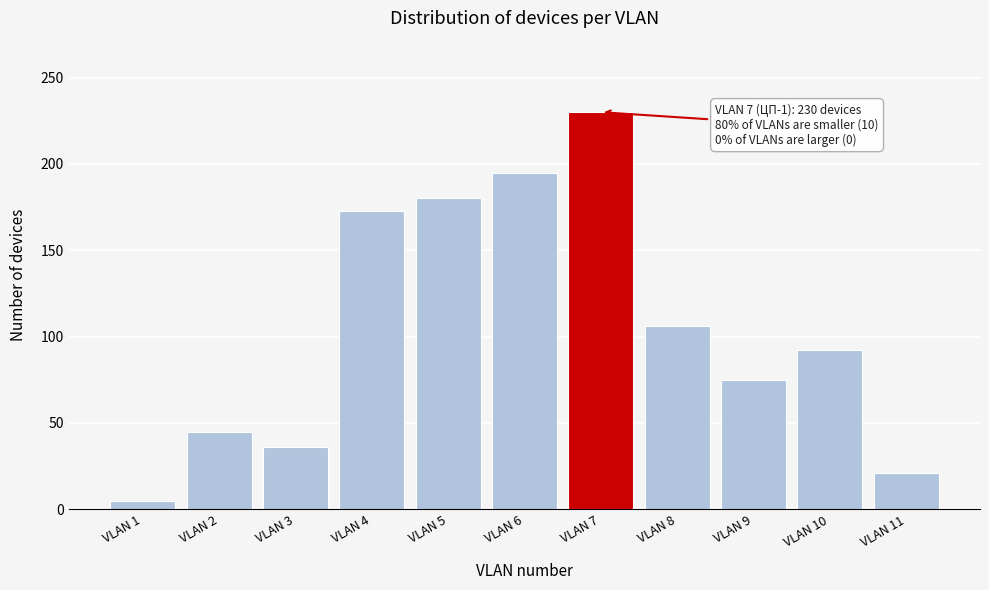

Reading left to right, transcribe all the data shown in this chart.

5	45	36	173	180	195	230	106	75	92	21